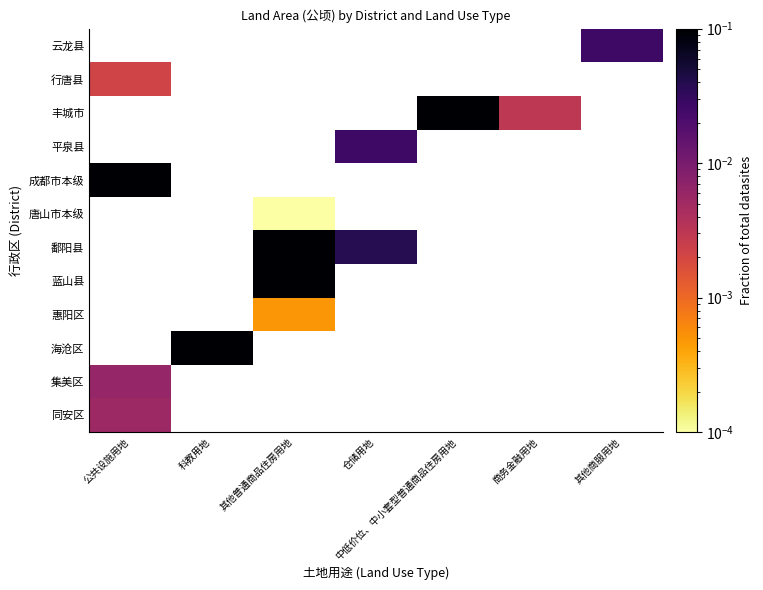

Which category has the highest value across all series?

其他普通商品住房用地